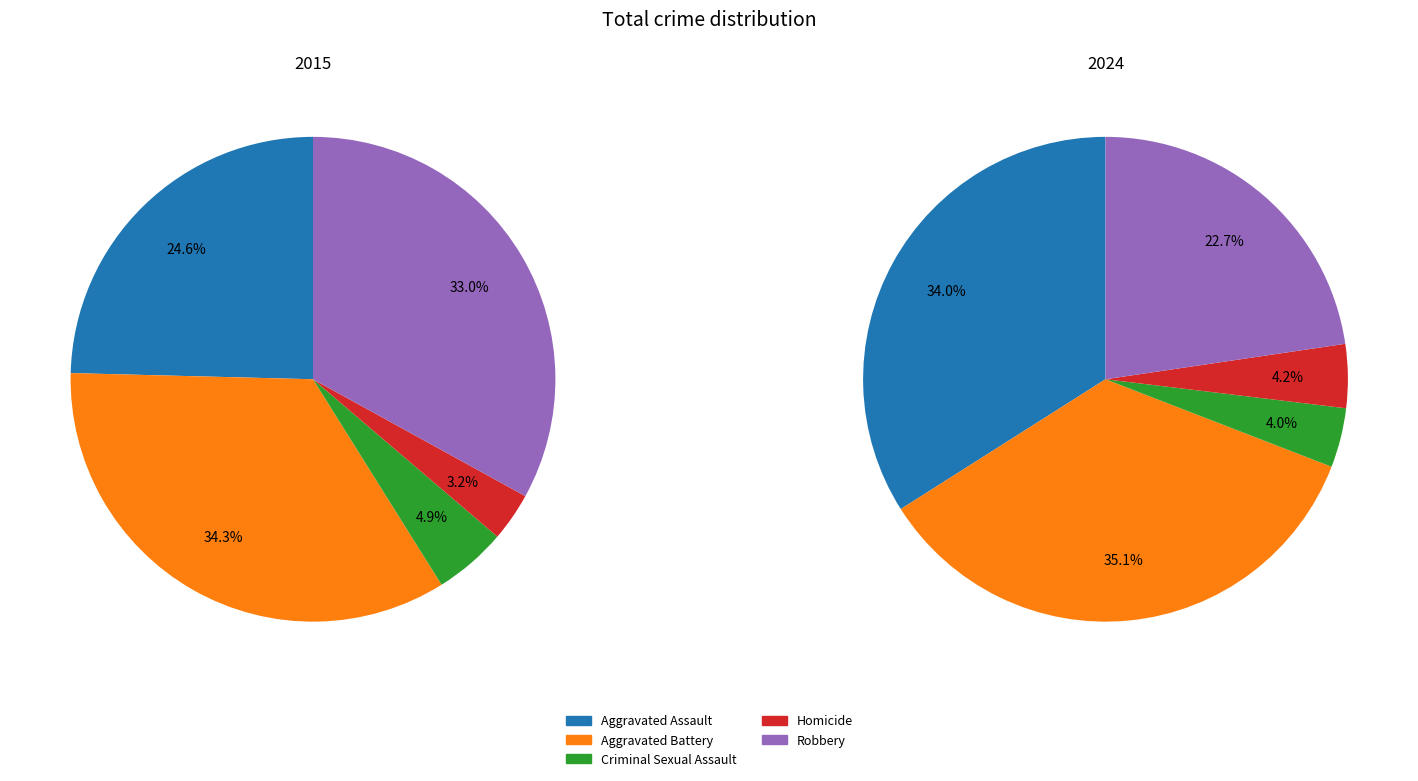

The values_2024 slice represents 34% of the pie. True or false?

True